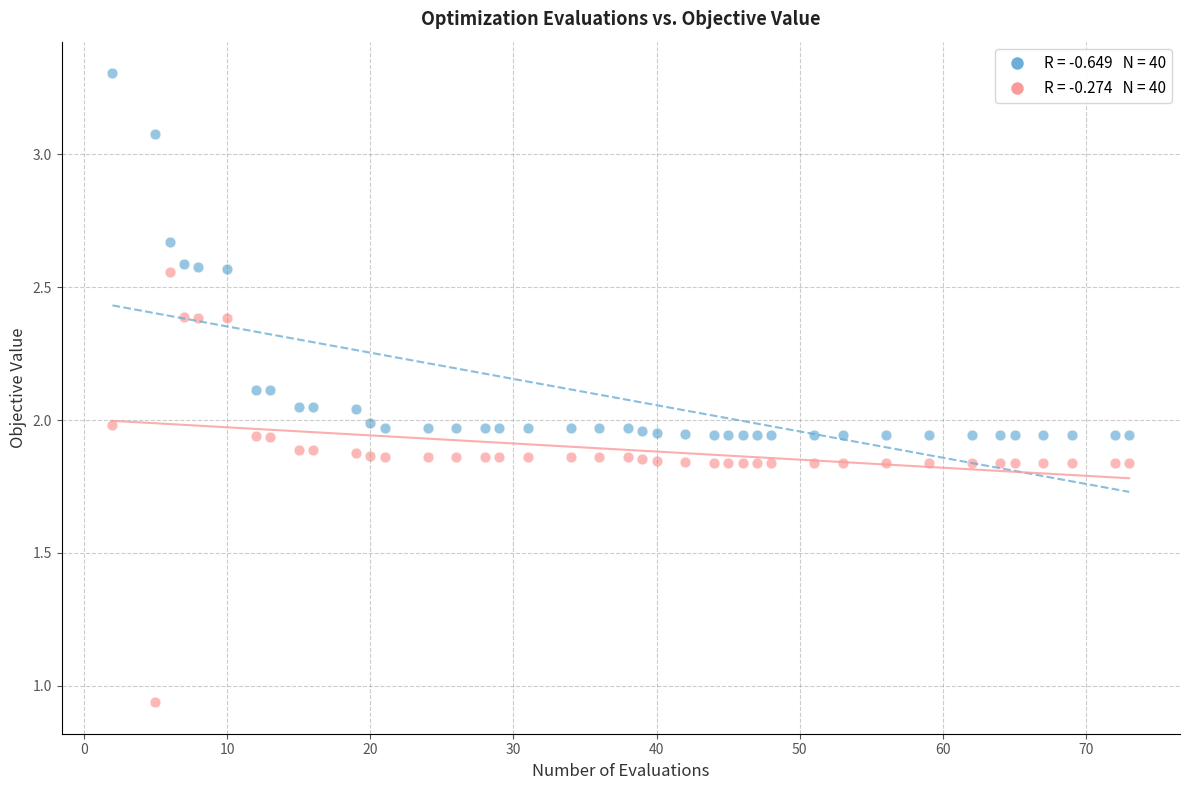

Across all data points, what is the range of Y values (max minus min)?

2.4